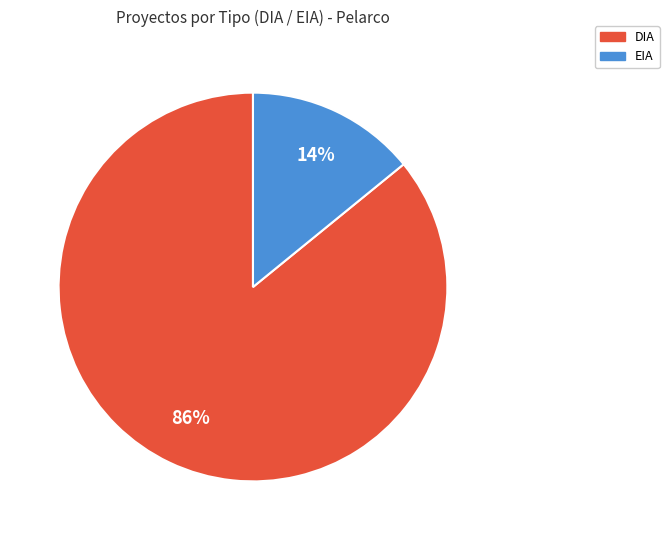

What is the ratio of the value at DIA to the value at EIA?

6.1